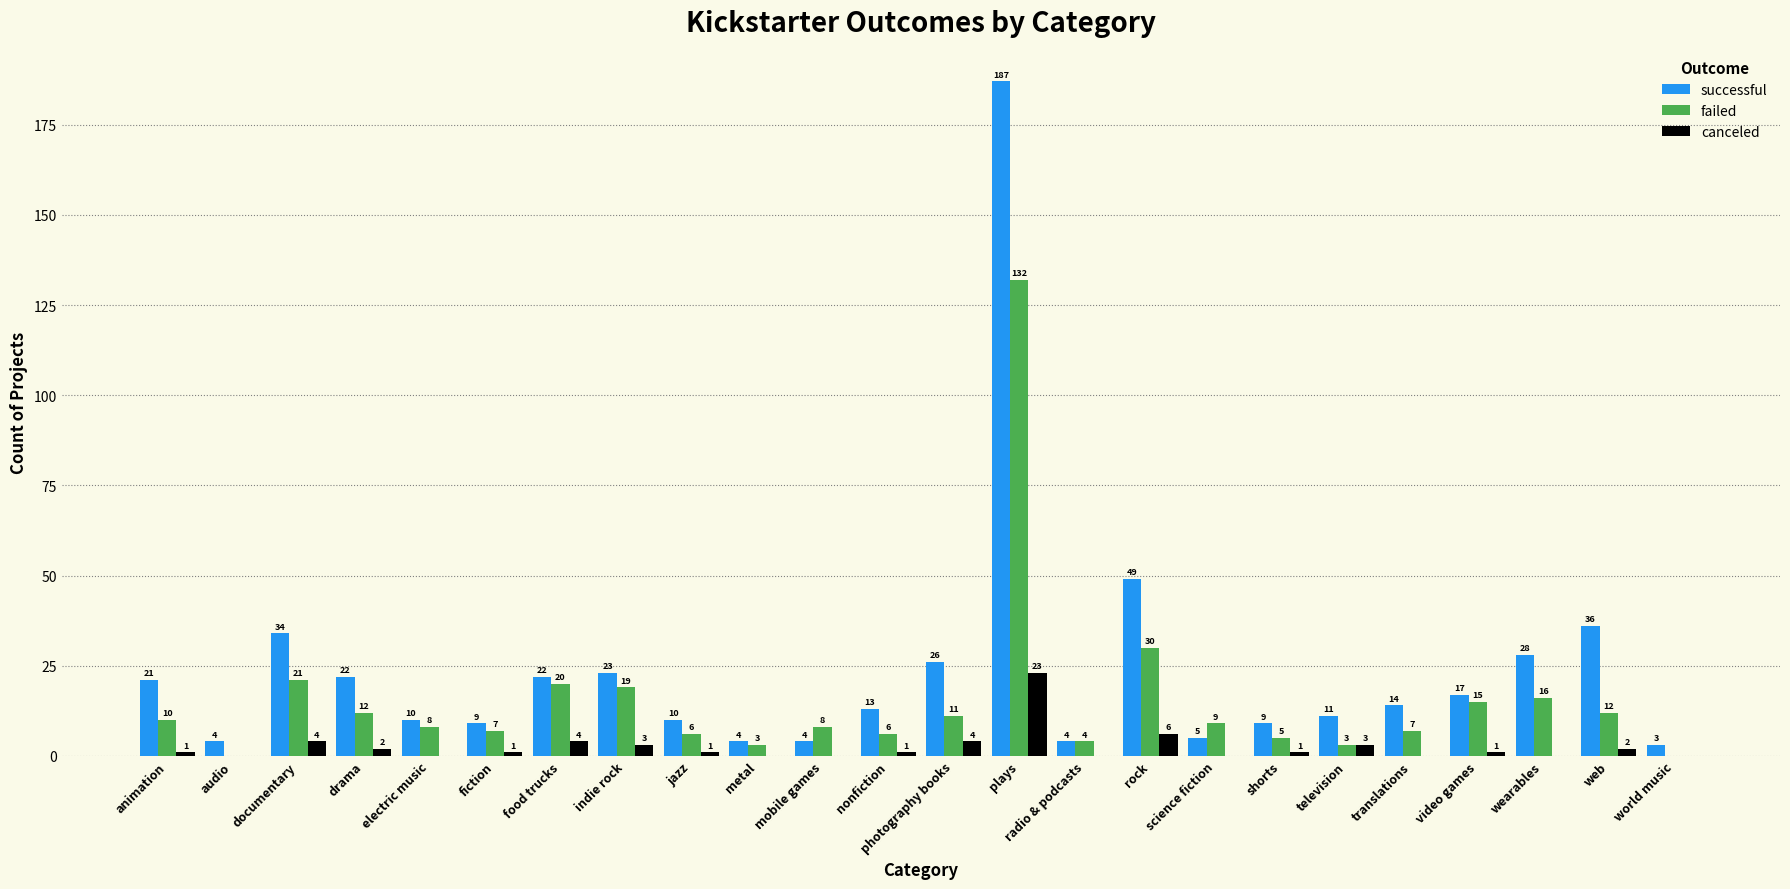

Are the bars horizontal?

No